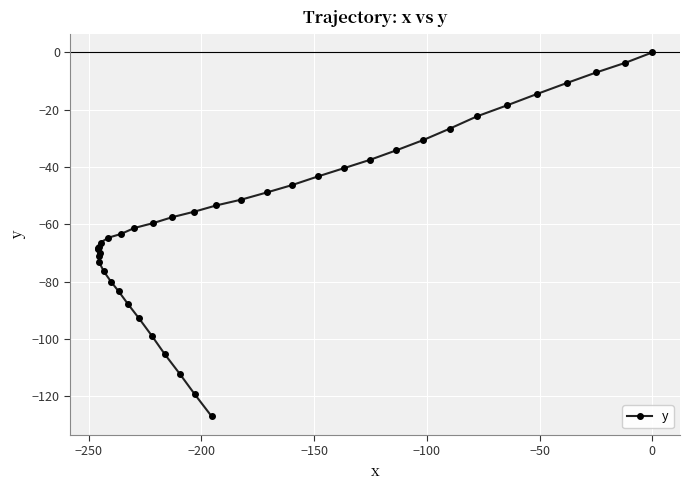

How many distinct data groups are displayed?

1